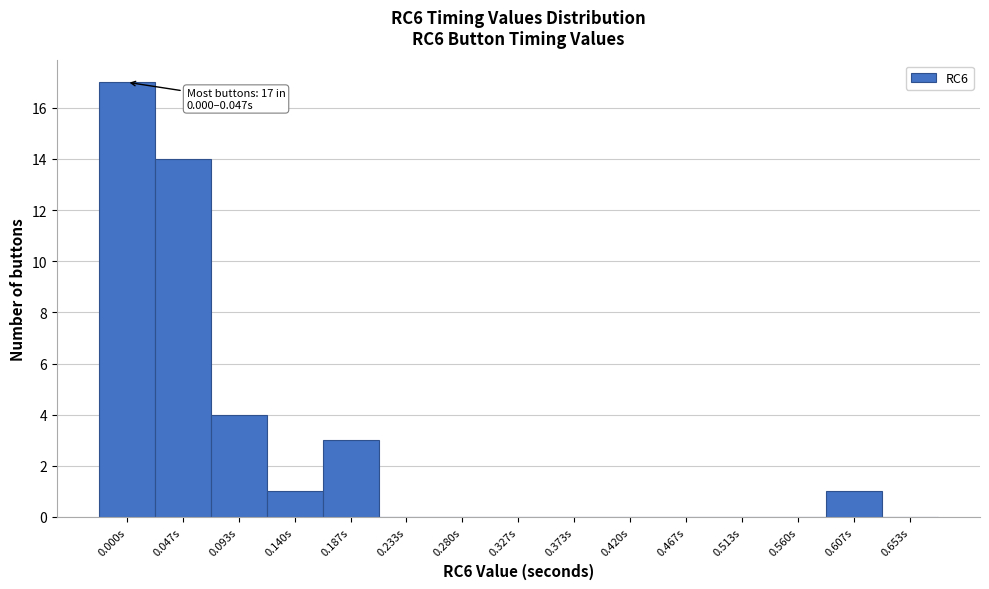

Reading right to left, list all the values displayed in this chart.

0.653s=0	0.607s=1	0.560s=0	0.513s=0	0.467s=0	0.420s=0	0.373s=0	0.327s=0	0.280s=0	0.233s=0	0.187s=3	0.140s=1	0.093s=4	0.047s=14	0.000s=17